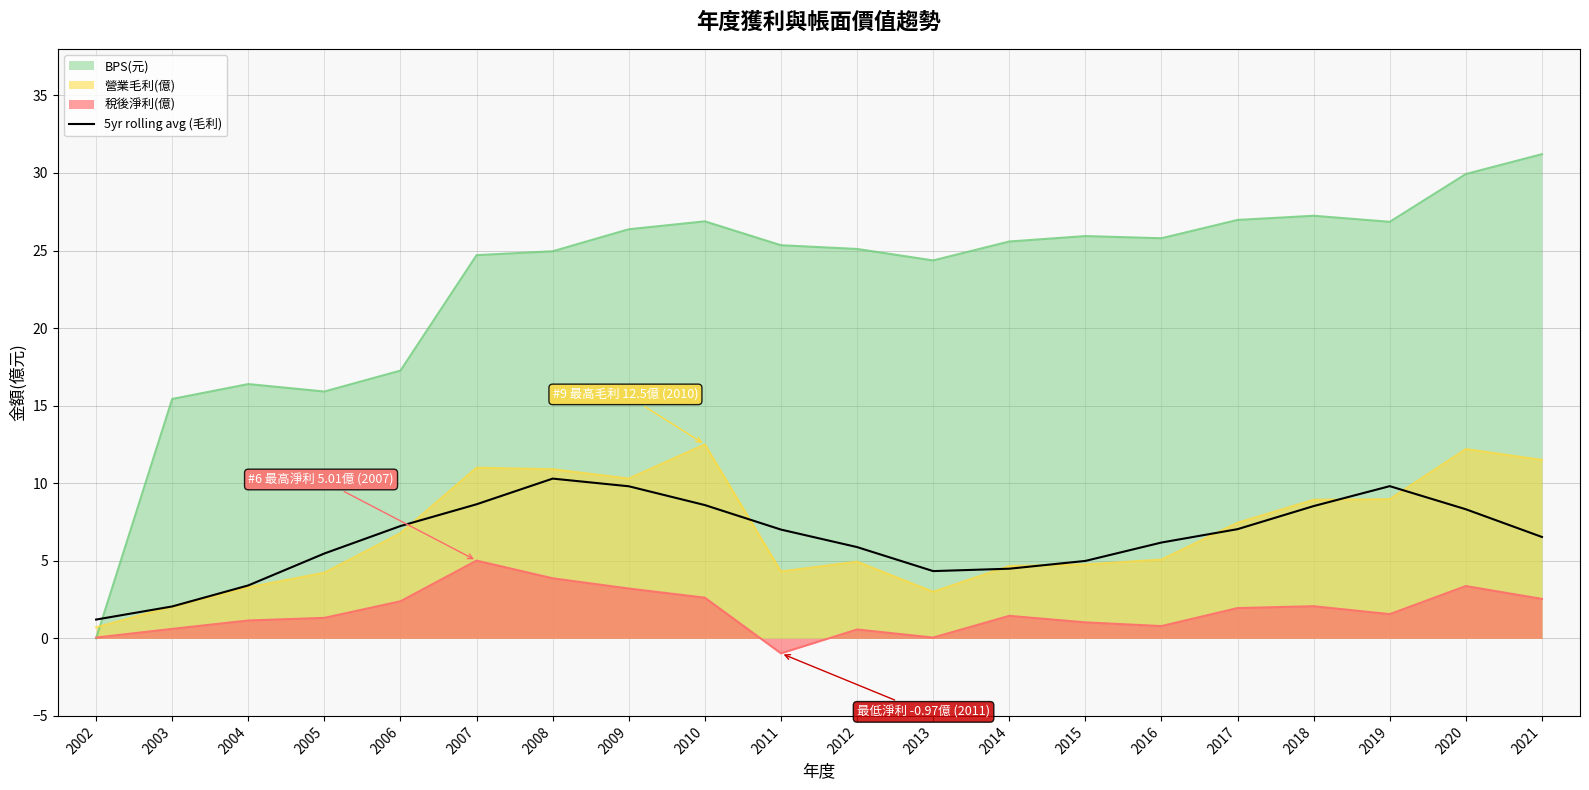

Rank the series by their maximum value, from lowest to highest.

稅後淨利(億), 5yr rolling avg (毛利), 營業毛利(億), BPS(元)